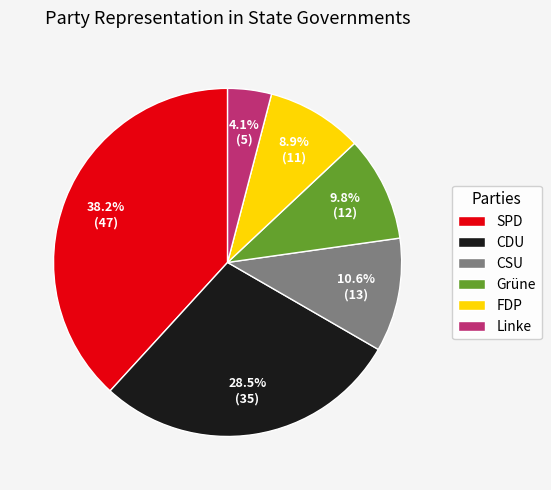

What percentage is the Linke slice, to the nearest percent?

4%